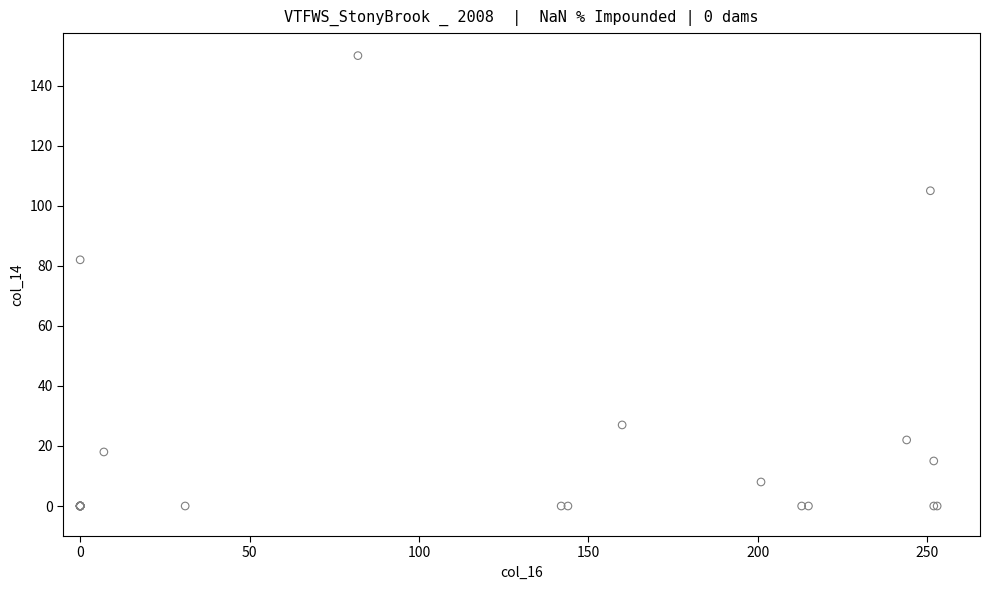

What Y value in the scatter plot is closest to 75?

82